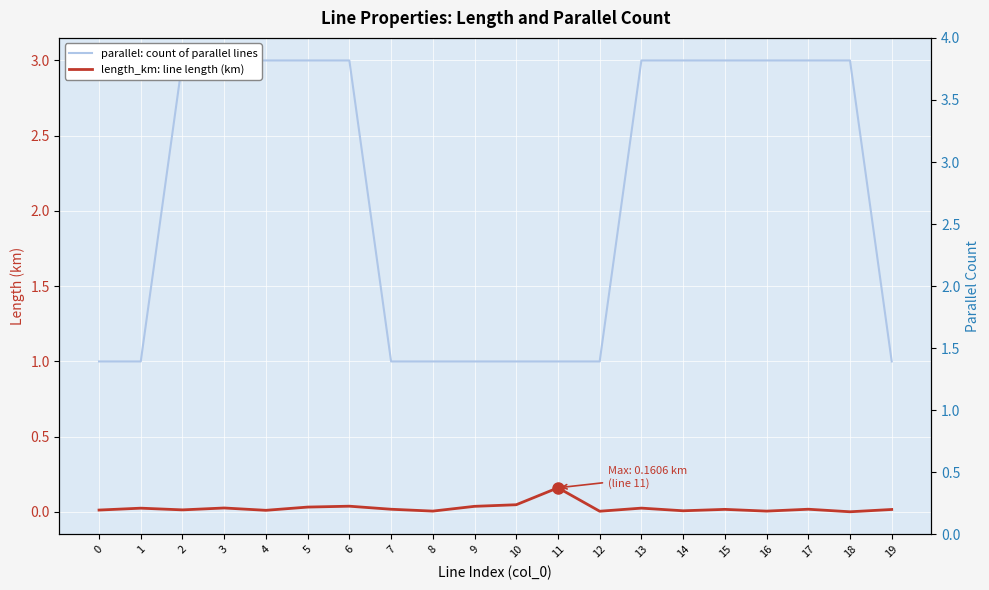

What is the difference between the maximum and minimum values in the length_km: line length (km) series?

0.2